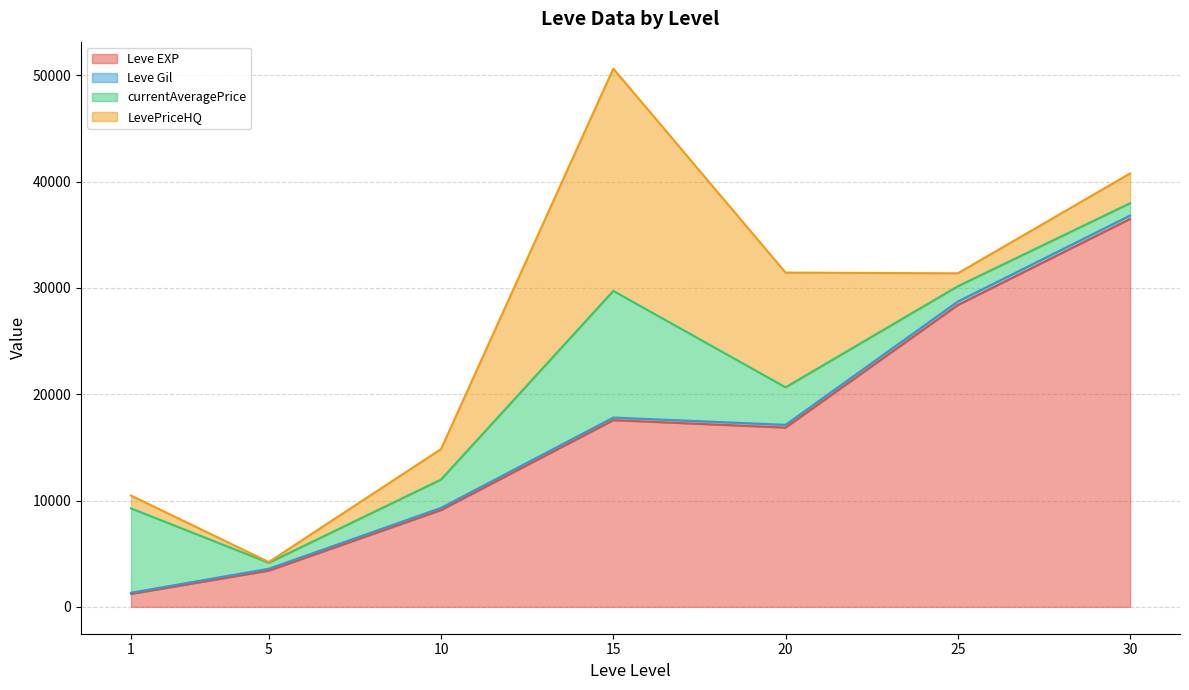

At which category is the sum across all series the highest?

15